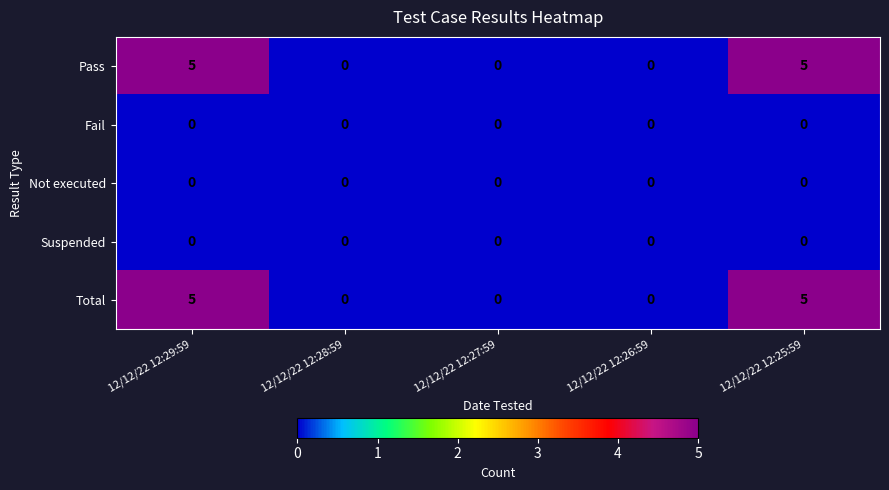

Is the value of Total at 12/12/22 12:25:59 greater than the value of Not executed at 12/12/22 12:26:59?

Yes